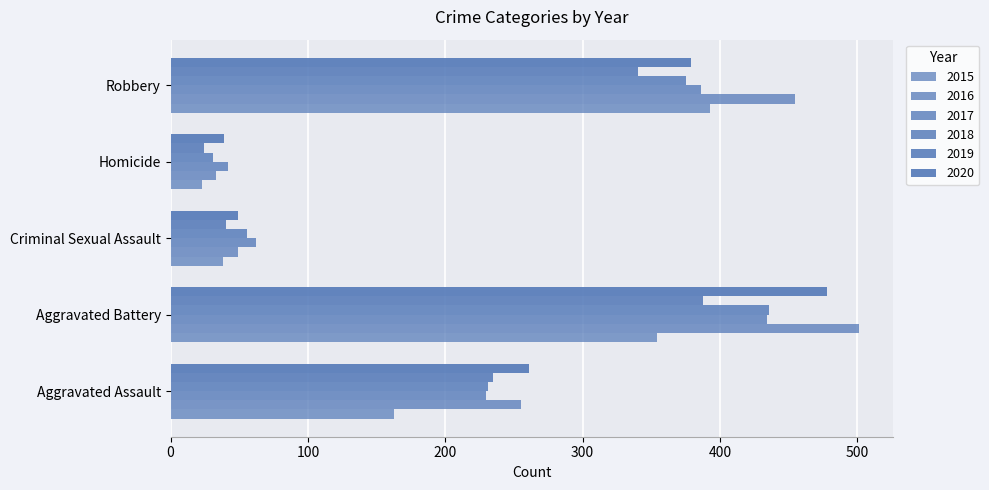

Which series has the widest spread of values?

2016